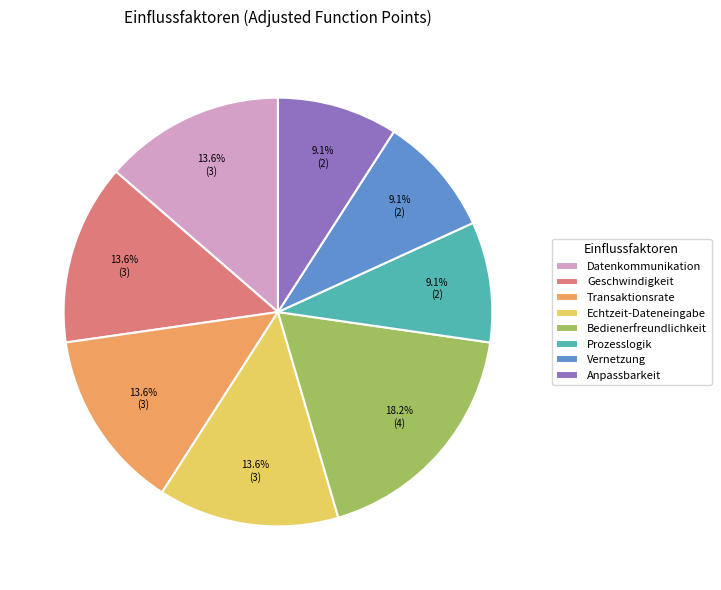

Which category has the biggest portion of the pie?

Bedienerfreundlichkeit